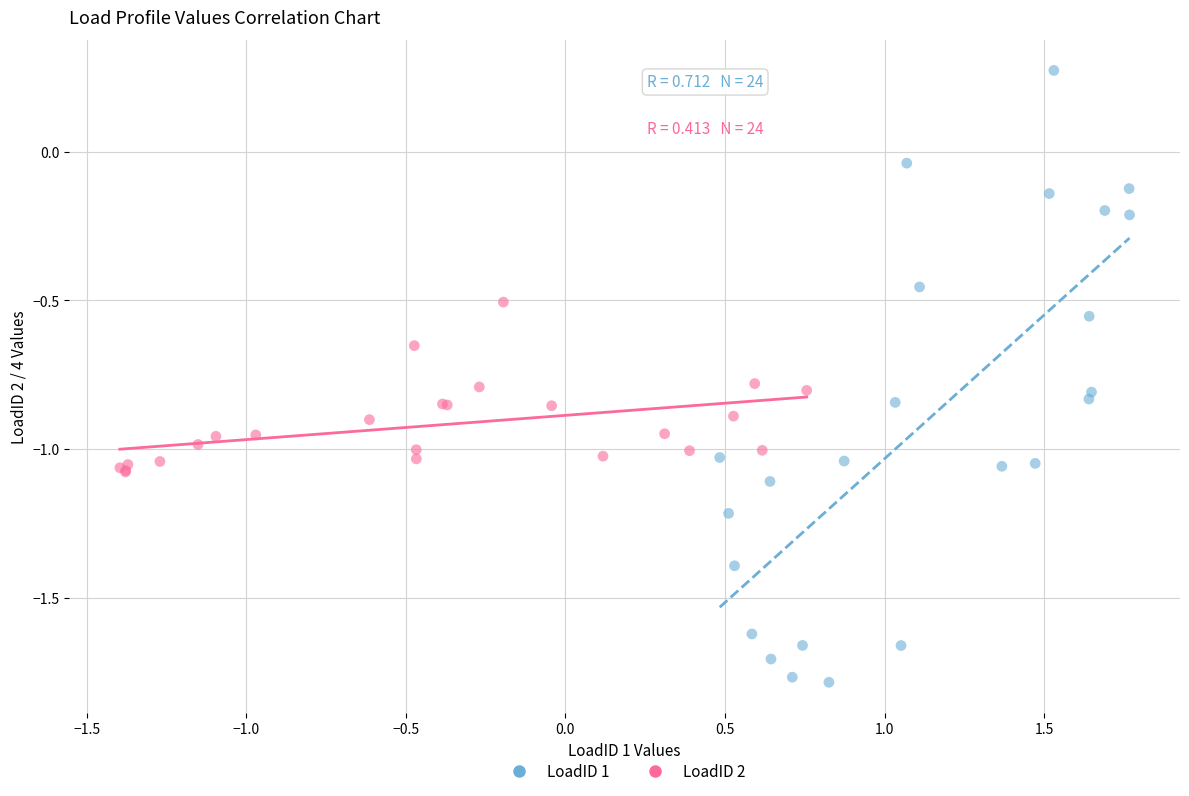

Which series reaches the minimum Y coordinate?

LoadID 1